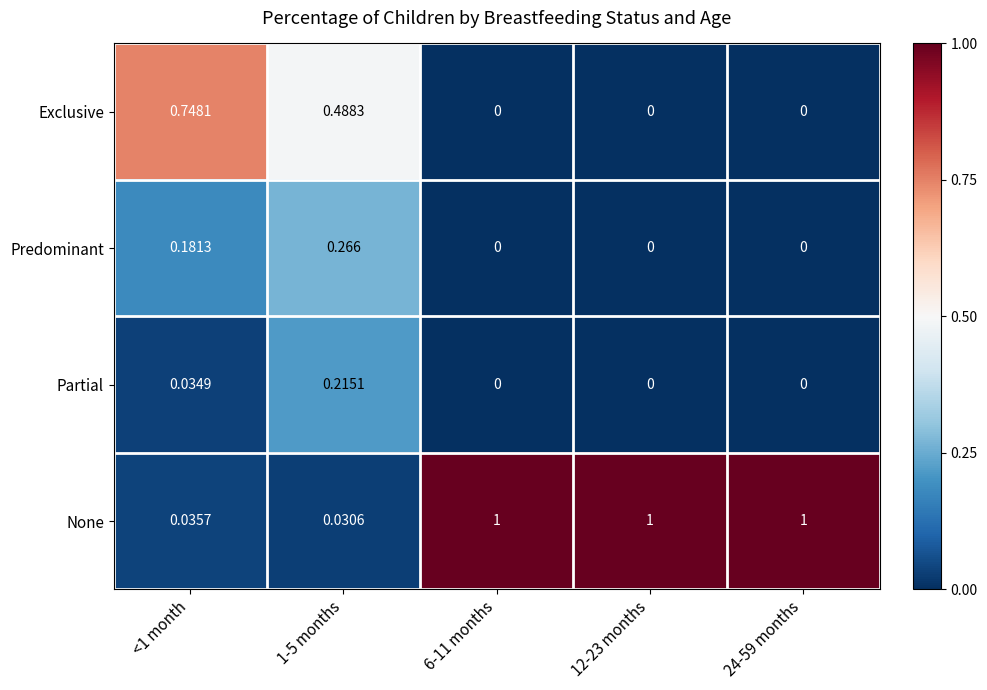

At <1 month, list the series in order from smallest to largest.

Partial, None, Predominant, Exclusive